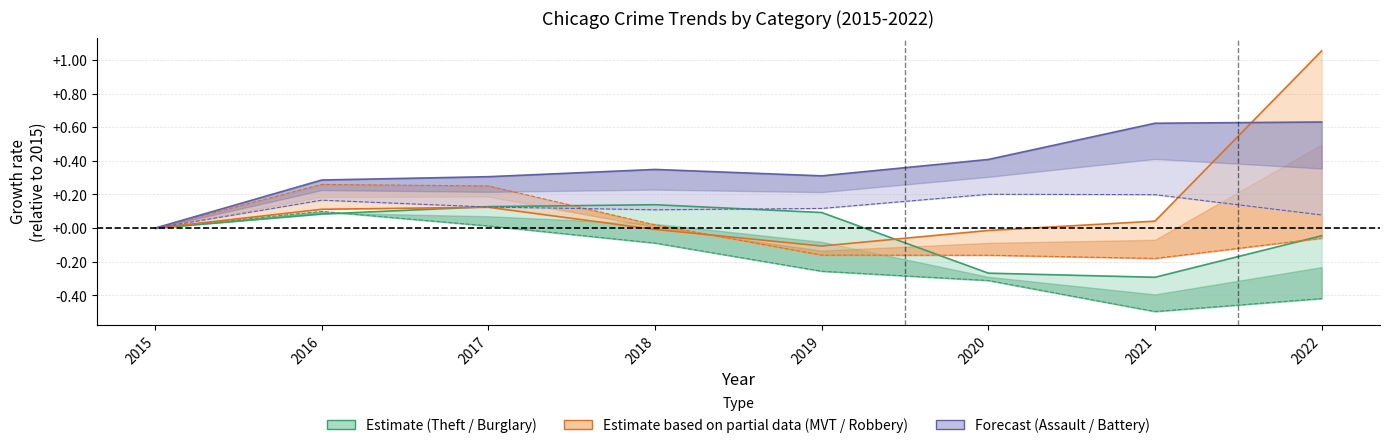

Which category has the highest value in the Theft series?

2018